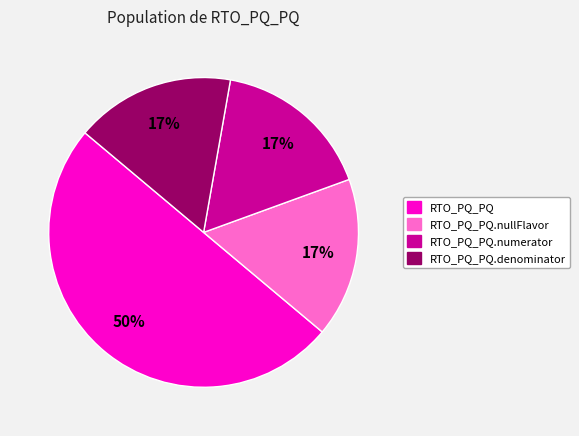

What is the largest slice in the pie chart?

RTO_PQ_PQ